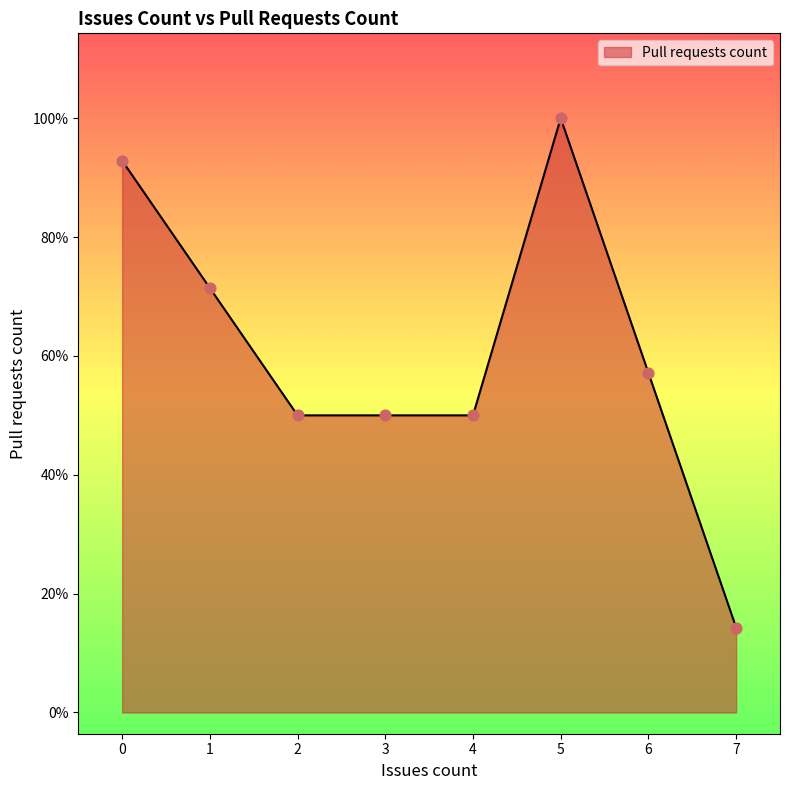

Which has a higher value, 4 or 2?

4